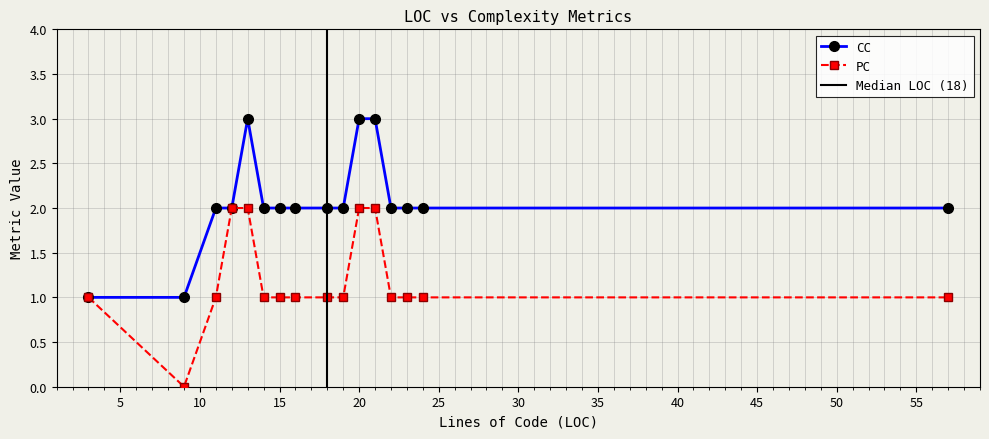

What is the highest value of the CC series?

3